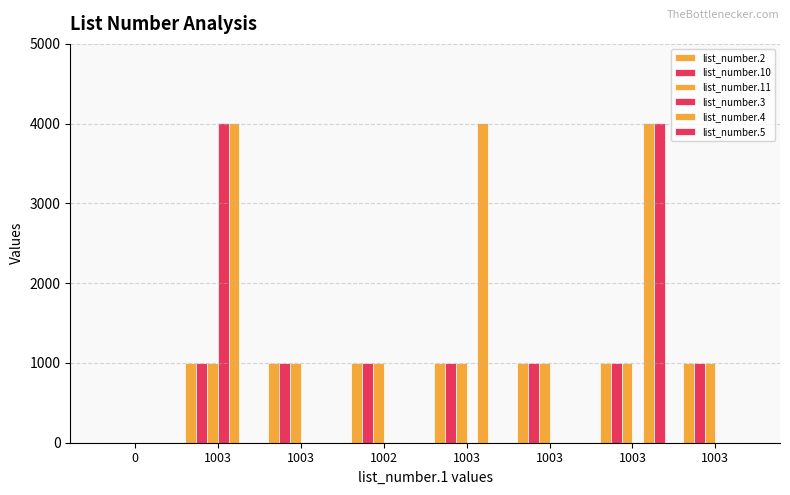

What is the sum of all list_number.11 values?

7018